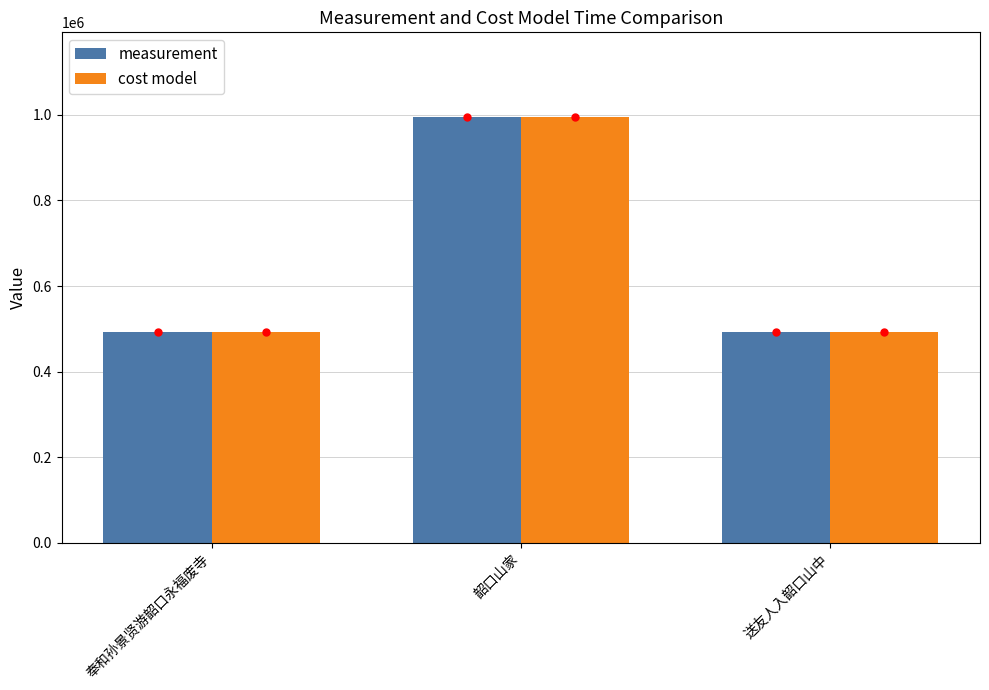

Where is measurement nearest to the value 743065?

奉和孙景贤游韶口永福废寺